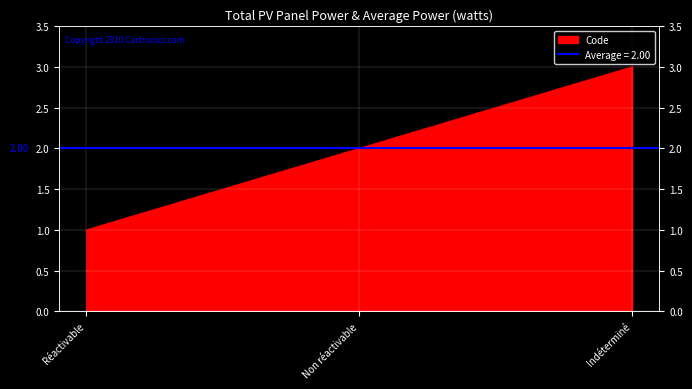

What is the label of the 2nd point from the right?

Non réactivable